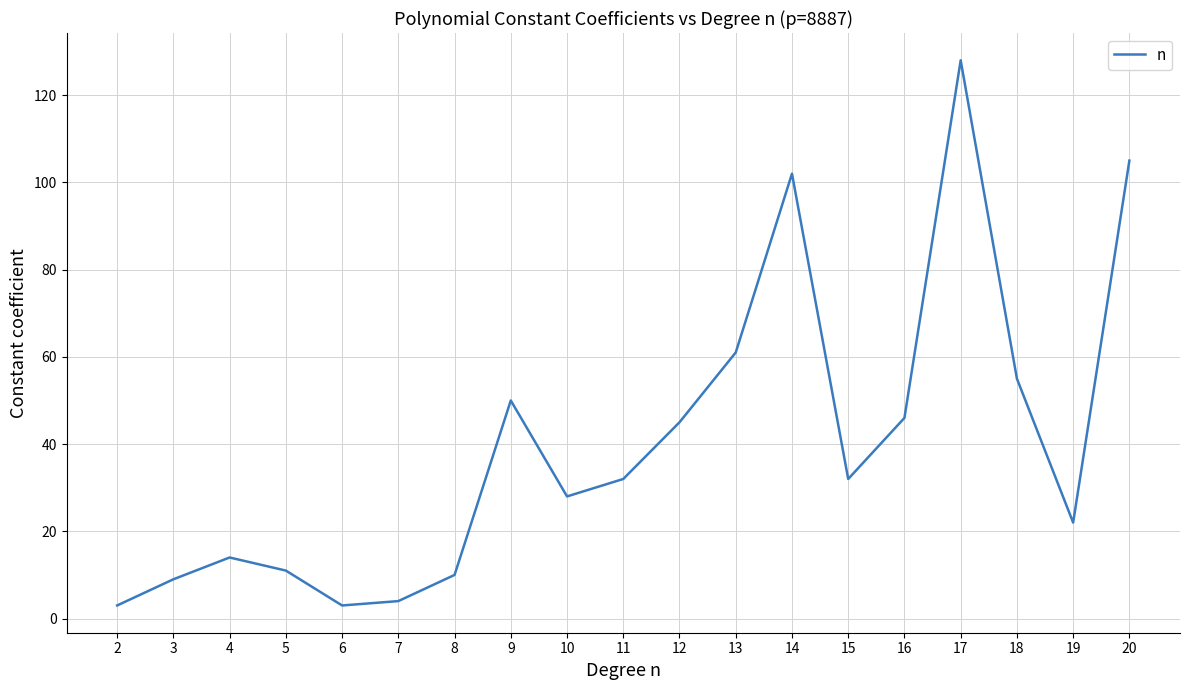

Approximately how many times larger is the value at 8 compared to 14?

0.1